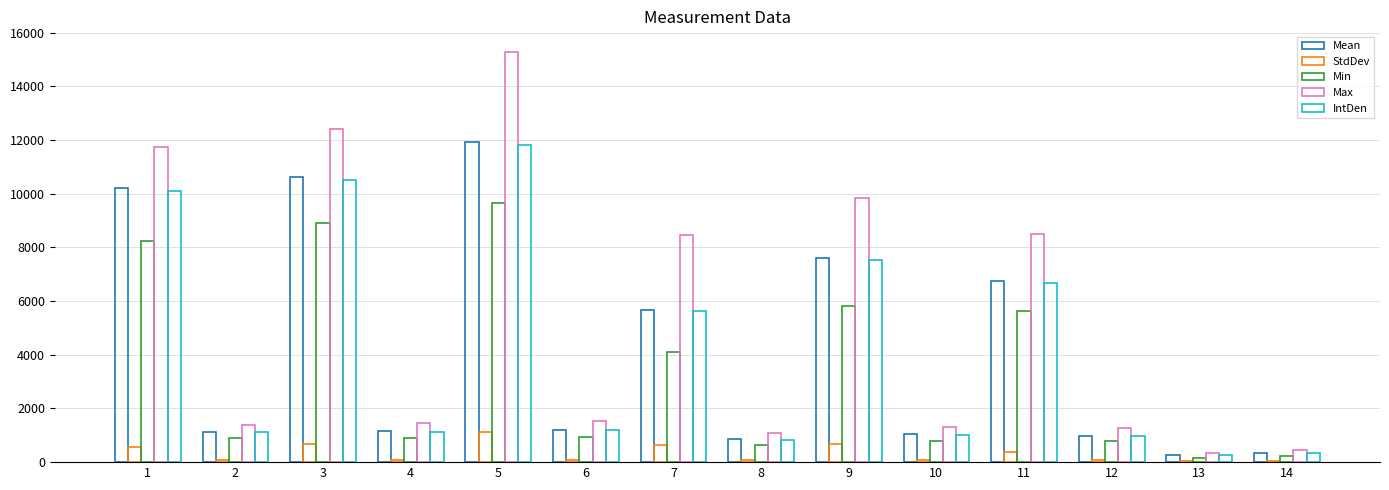

At which label does Min reach its peak?

5